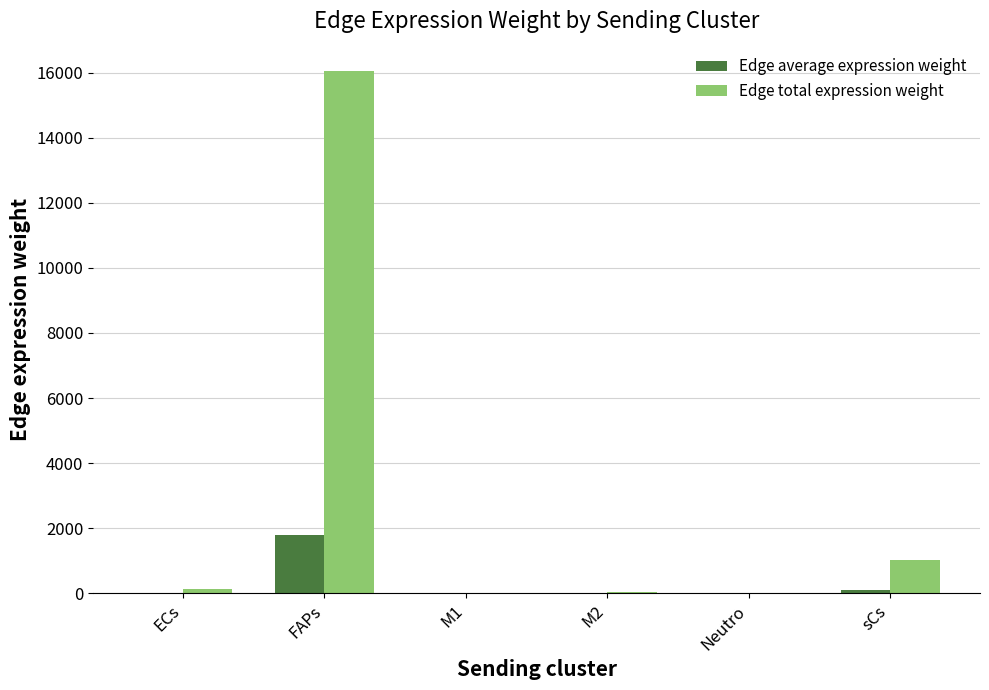

The value of Edge total expression weight at Neutro is 5.5. True or false?

True